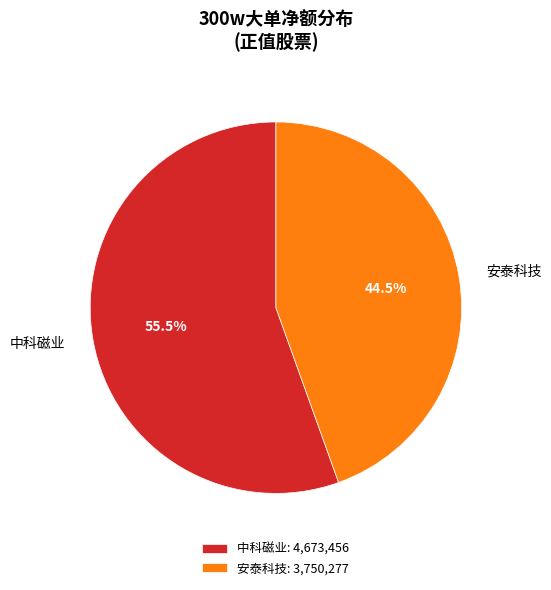

Which category has the biggest portion of the pie?

中科磁业